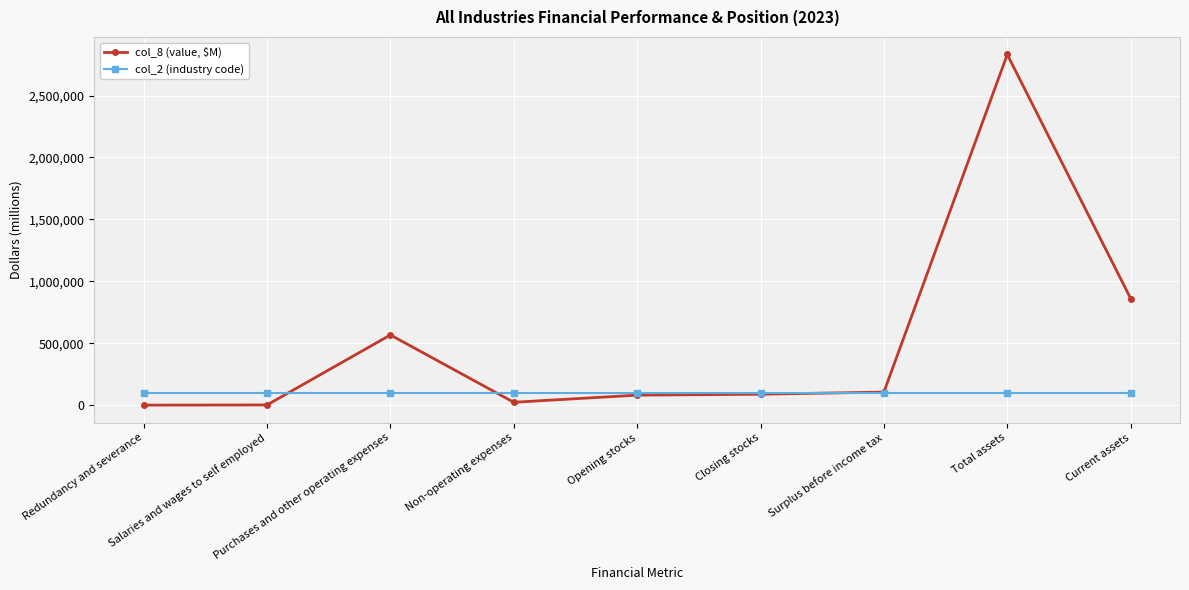

What is the label of the 4th point from the right?

Closing stocks